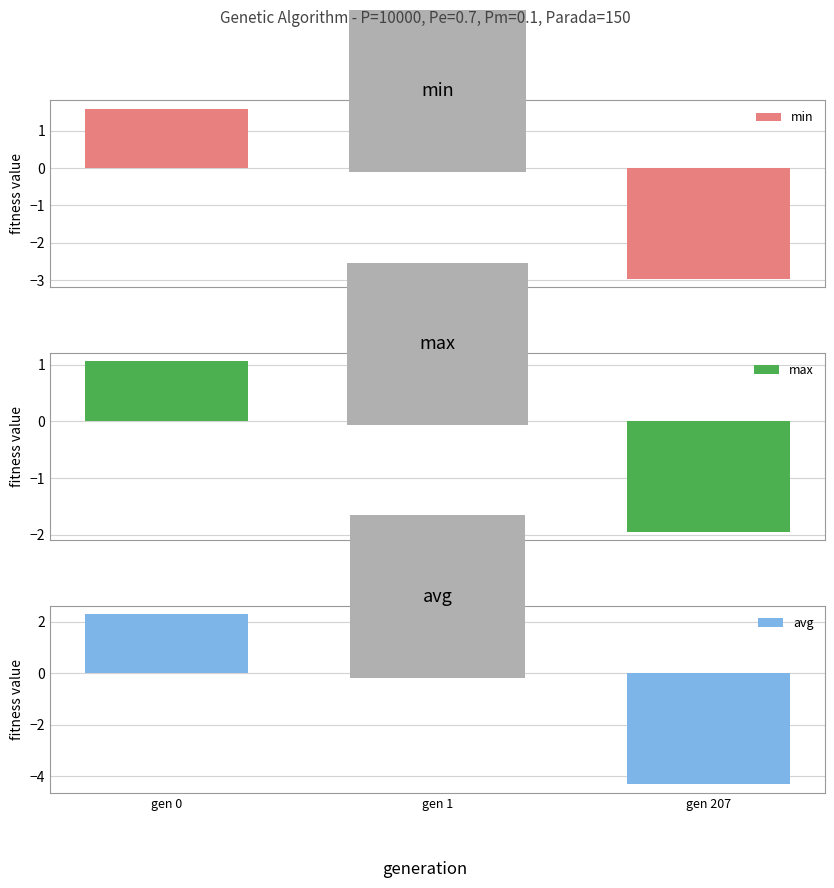

Where does the min series first go above 1?

gen 0